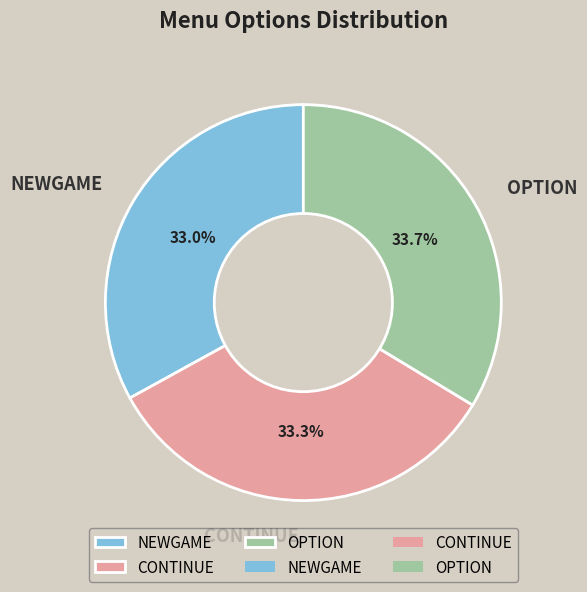

Is CONTINUE the majority of the pie?

No